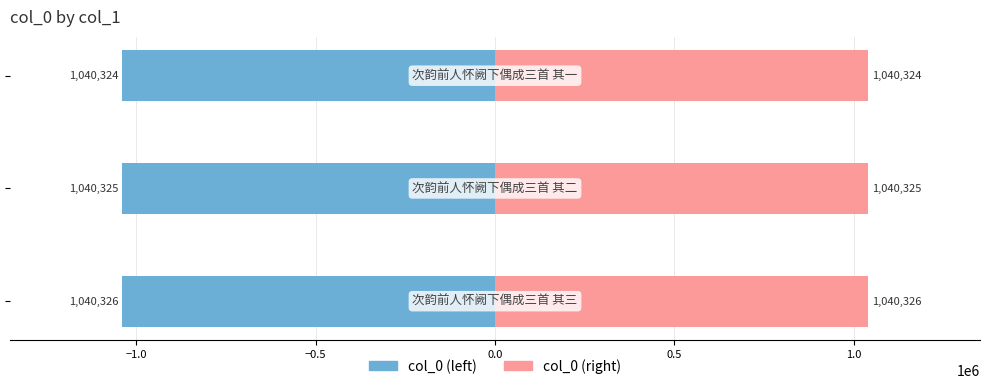

What is the average value of the col_0 (right) series?

1040325